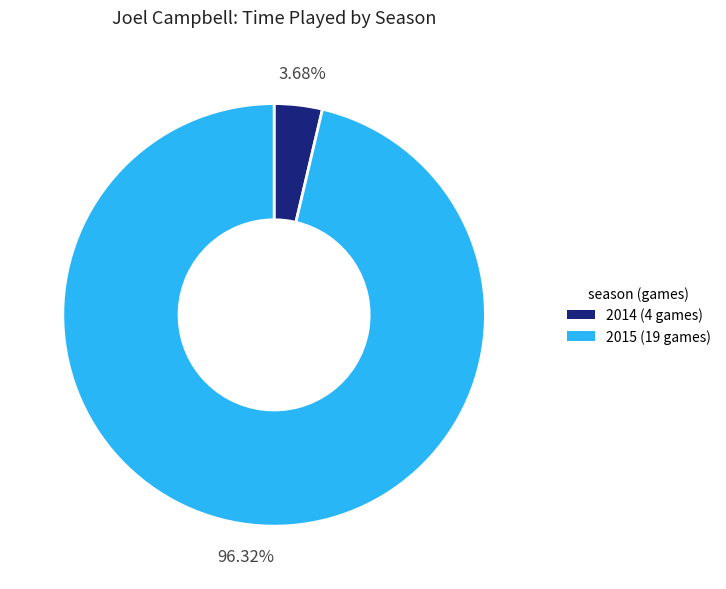

Is there a majority slice in this chart?

Yes